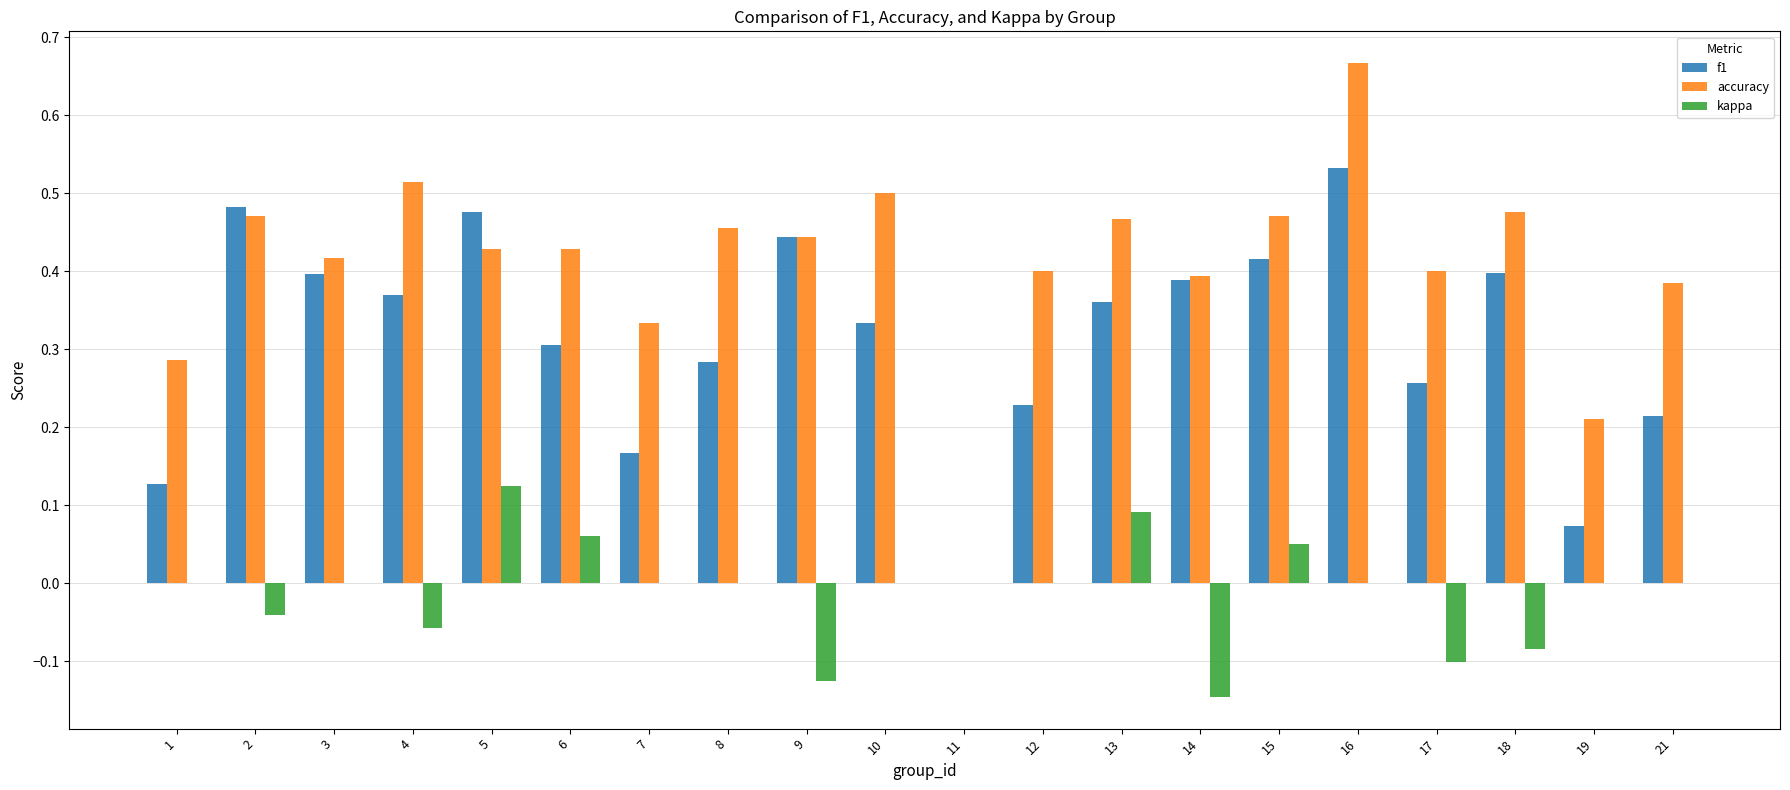

Is it true that f1 equals 0.3 at 6?

True